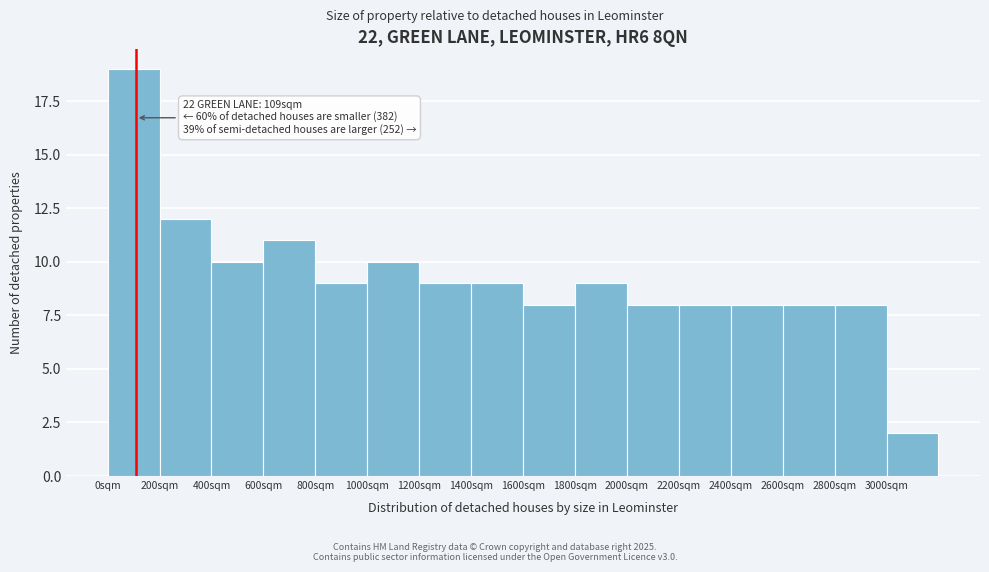

Over which range of the x-axis is the bar tallest?

0 to 200